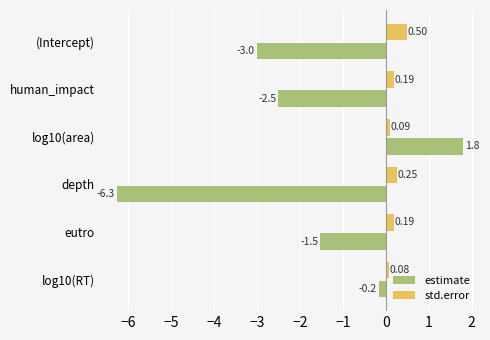

Which series has the largest total across all categories?

std.error